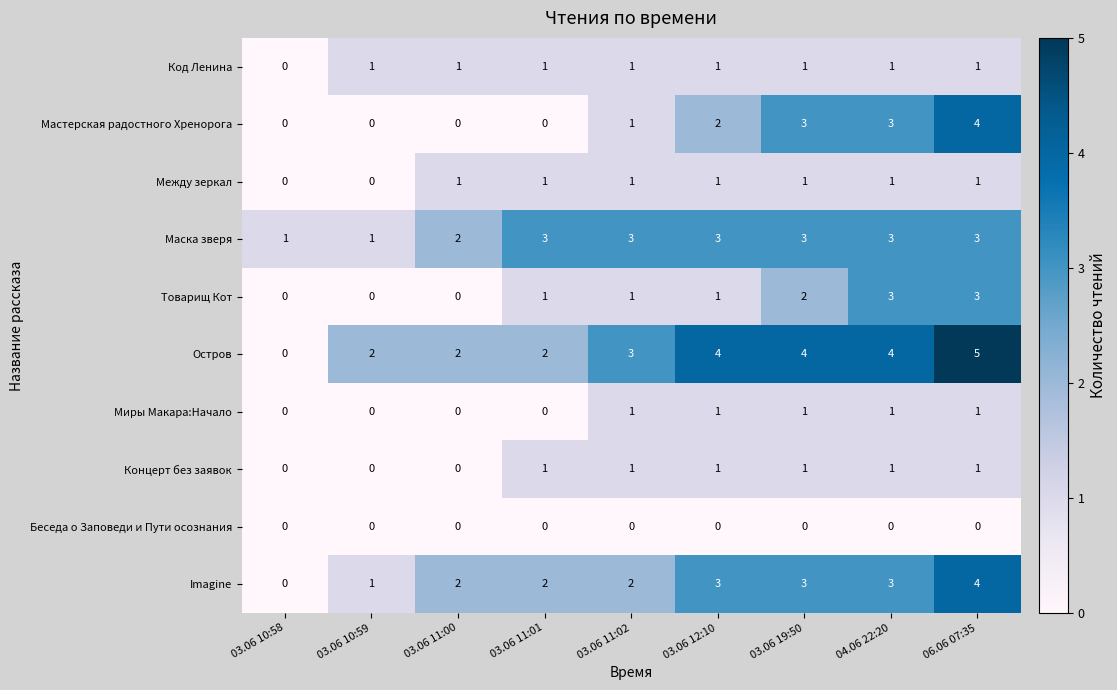

What is the greatest value displayed?

5